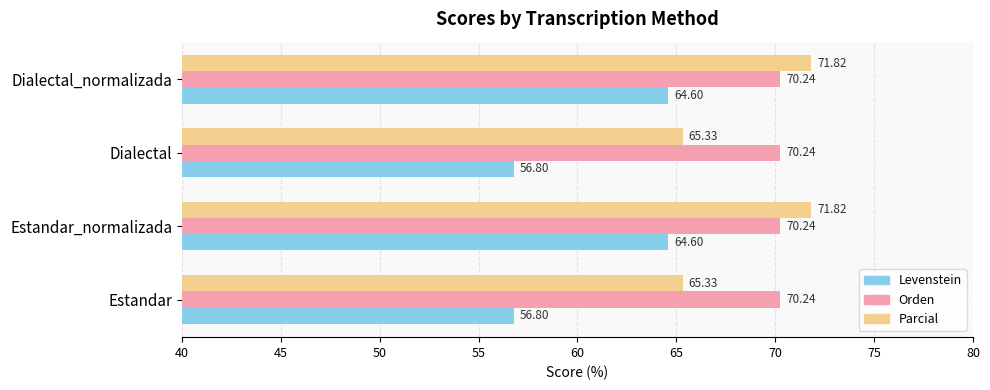

What is the difference between the highest and lowest values at Dialectal_normalizada?

7.2